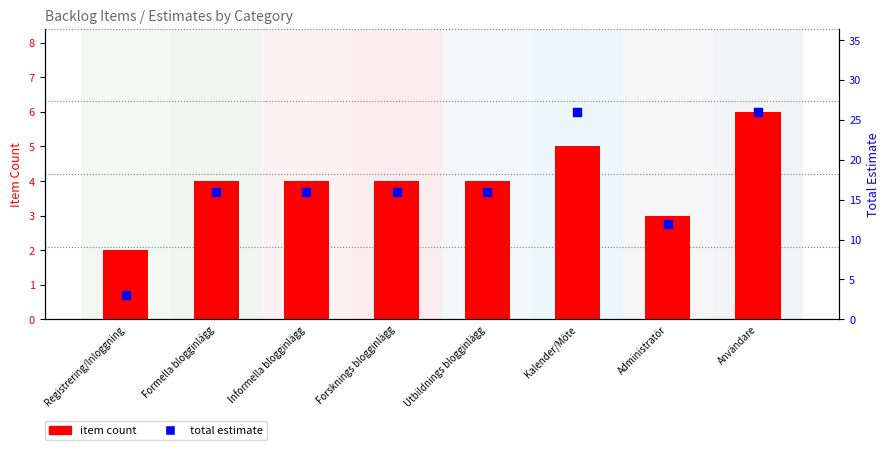

Which series contains the highest Y value?

total estimate